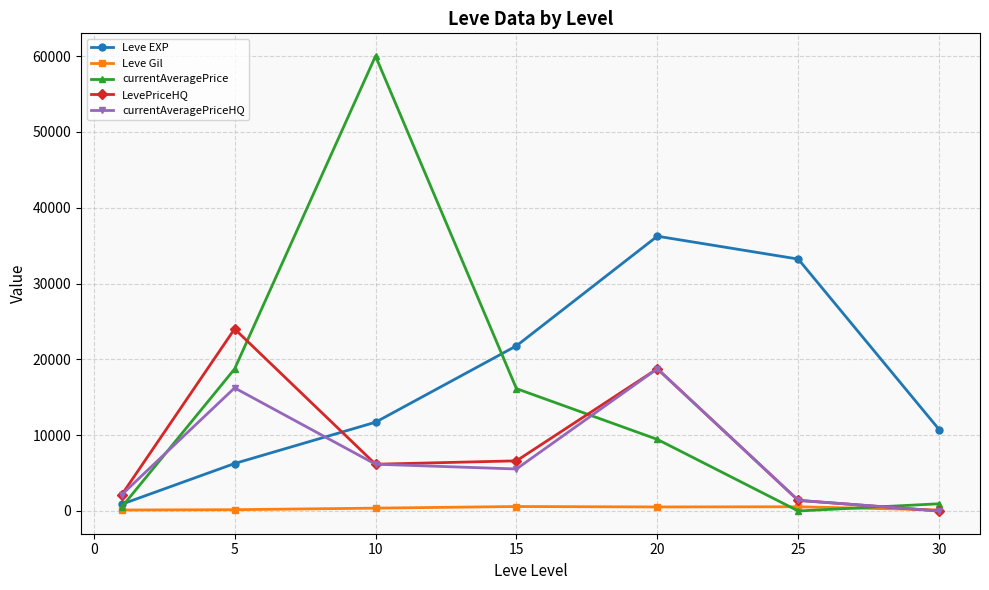

Which series has the largest range (max minus min)?

currentAveragePrice